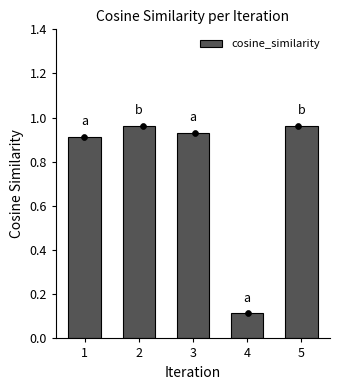

Which has a higher value, 1 or 5?

5